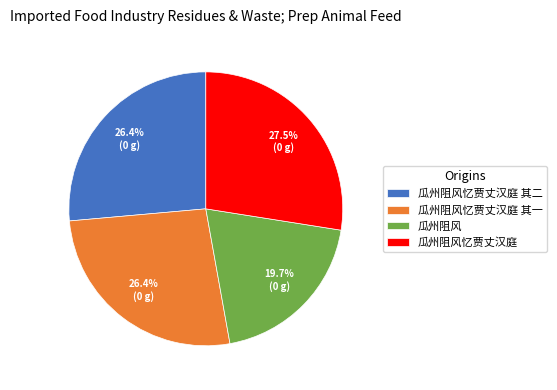

Does any single category account for the majority?

No